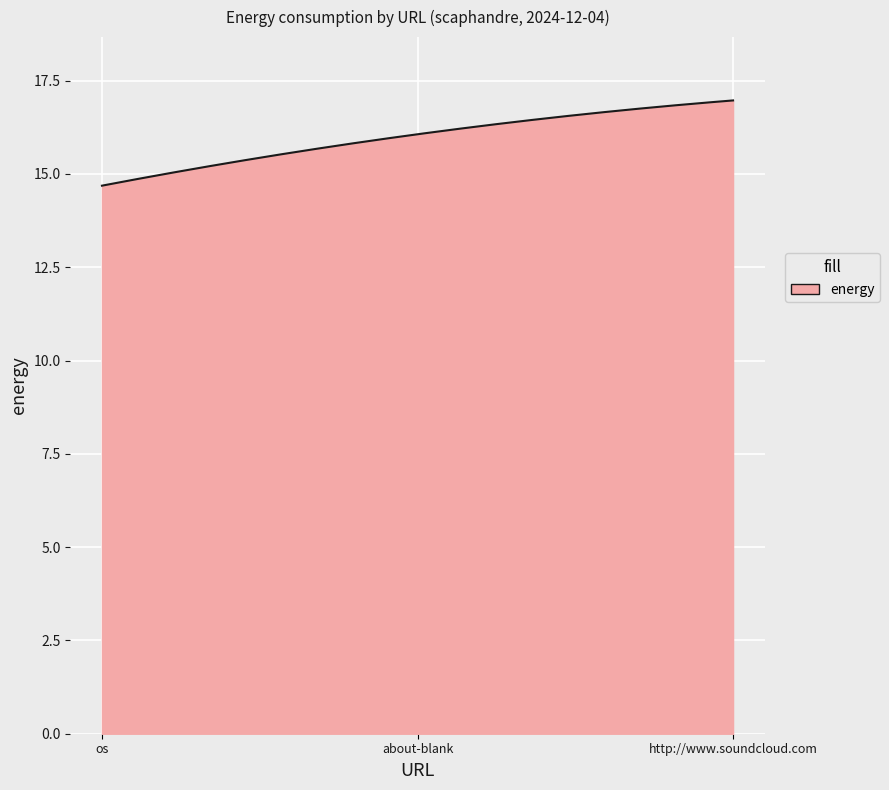

What is the minimum value shown in the chart?

14.7